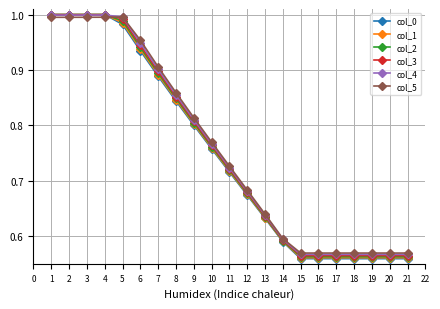

At how many categories does at least one series exceed 0?

21